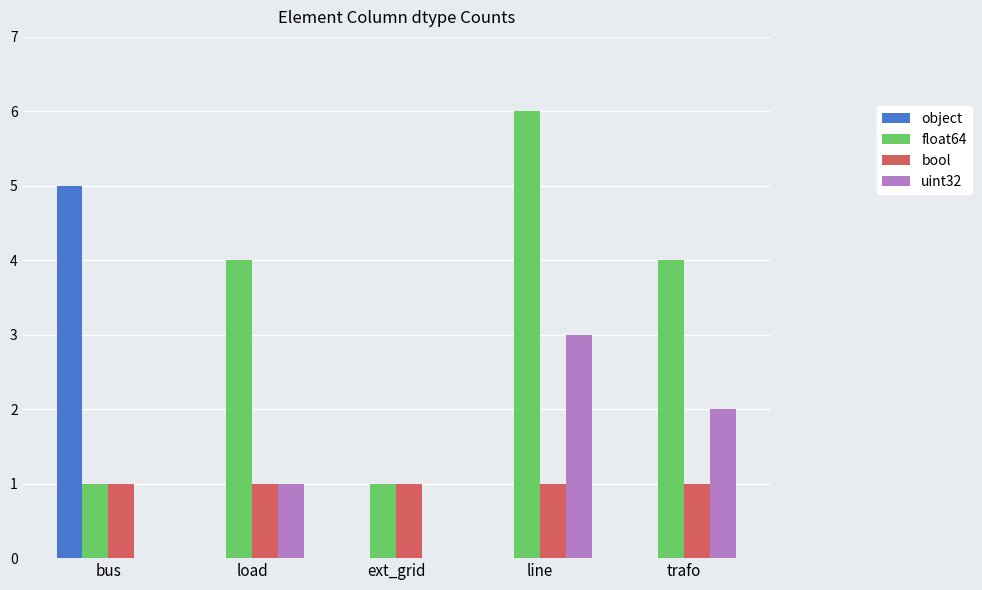

Between line and trafo, which series saw the biggest shift?

float64